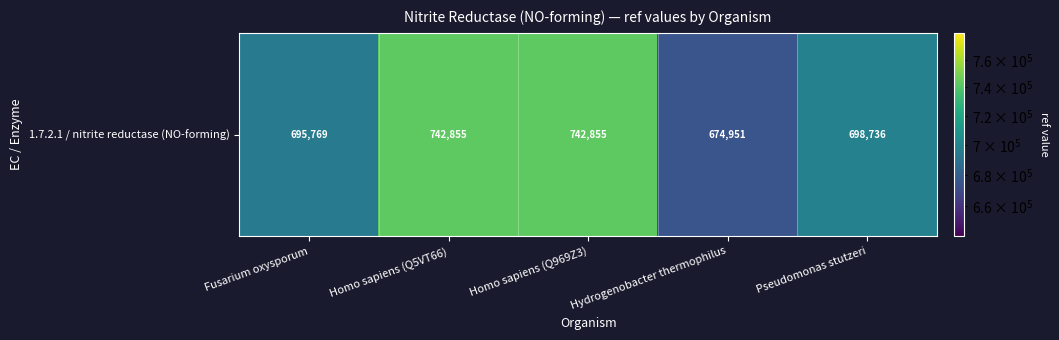

How many categories are shown in the chart?

5